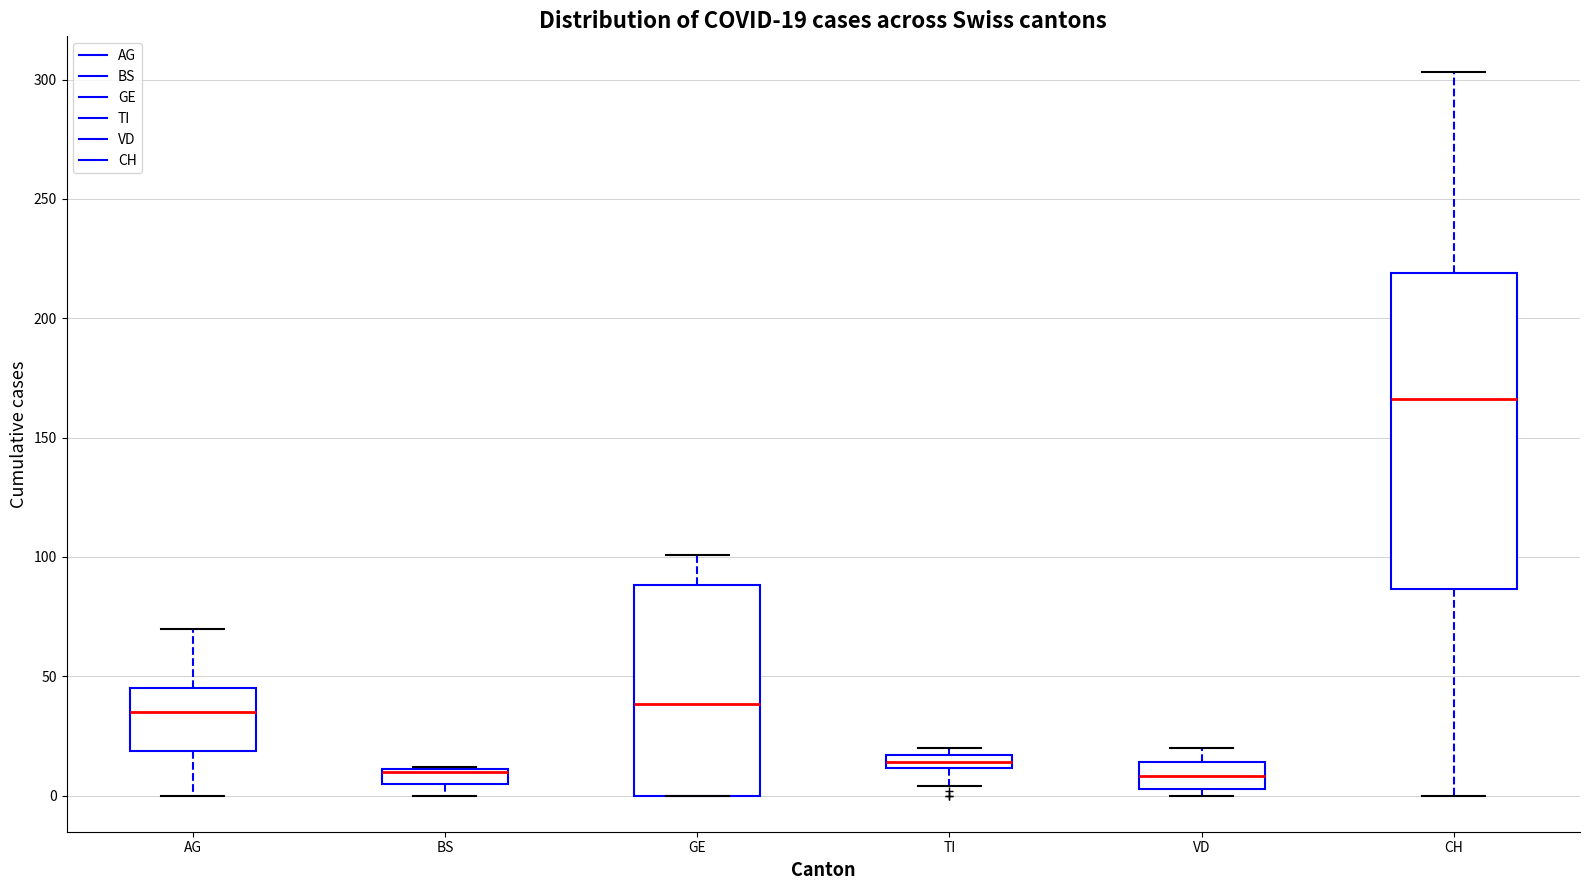

Comparing the boxes themselves (not the whiskers), which one is the tallest?

CH